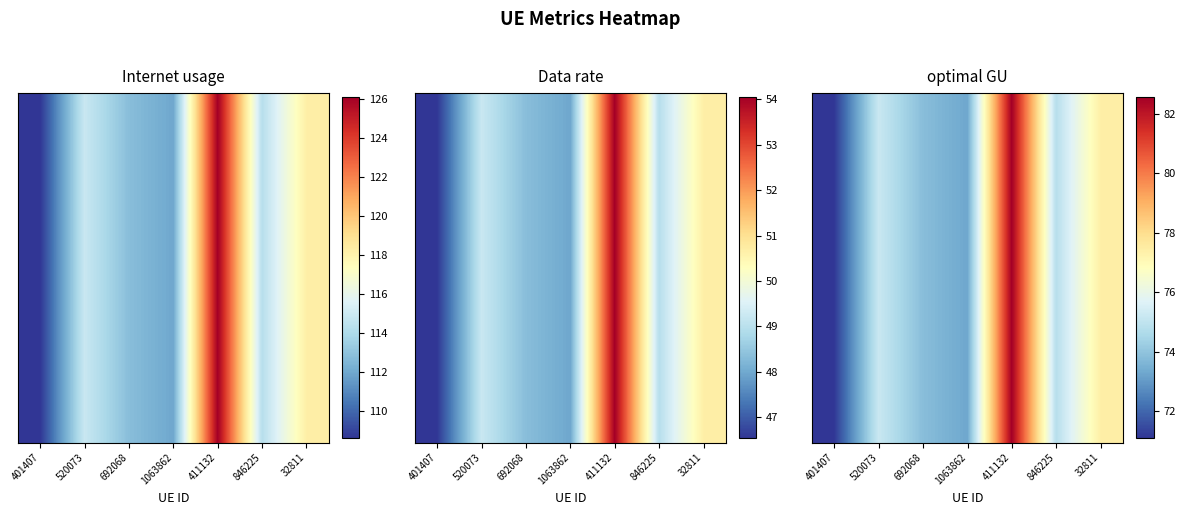

Which label corresponds to the smallest value in the chart?

401407